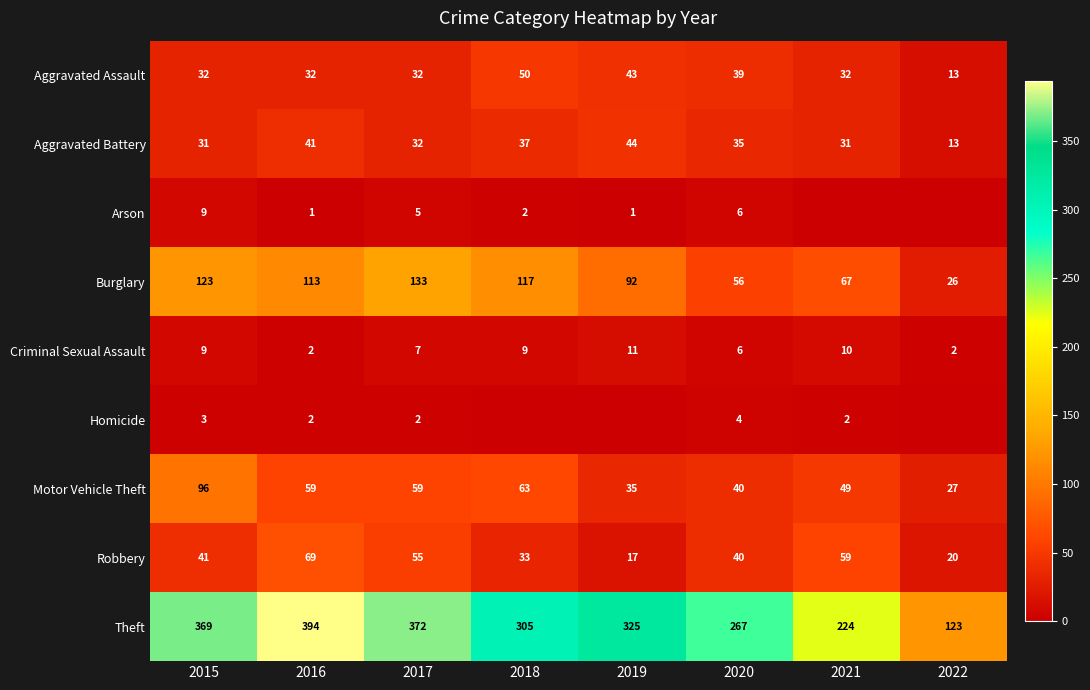

Between 2015 and 2016, which series saw the biggest shift?

Motor Vehicle Theft